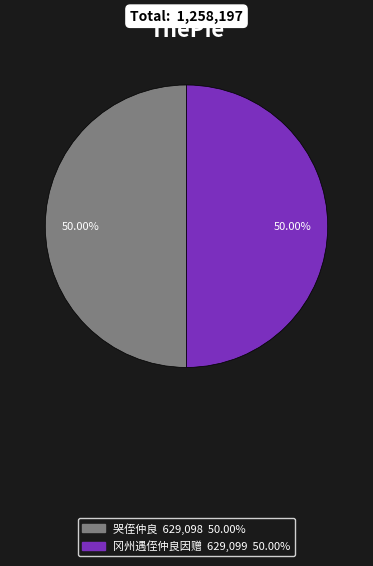

Approximately how many times larger is the value at 冈州遇侄仲良因赠 compared to 哭侄仲良?

1.0